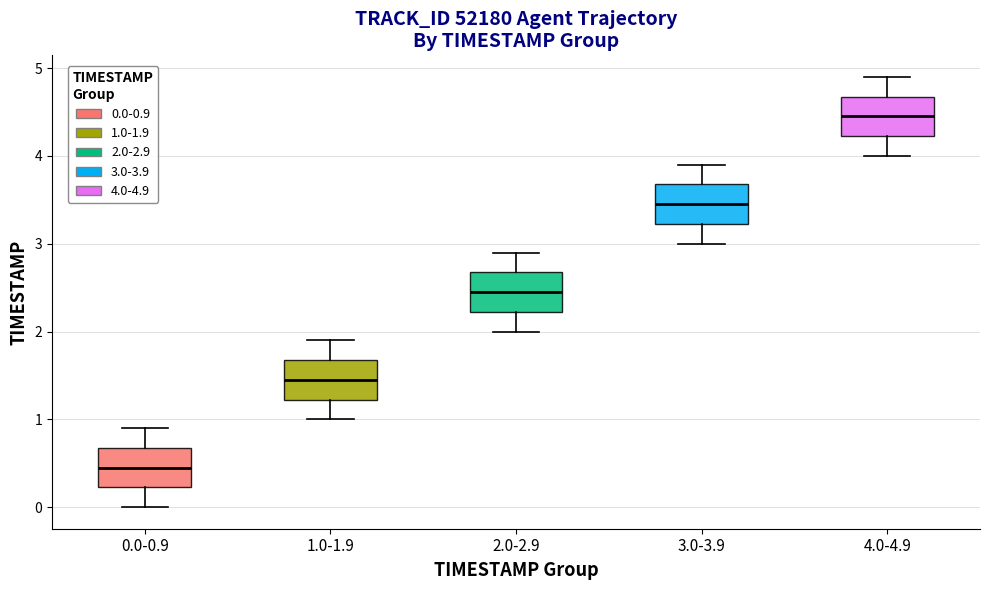

Reading left to right, read every box against the y-axis: the position of its median line, the range the box covers, and the ends of its whiskers. The values are not printed on the chart, so give them approximately, as read against the axis.

0.0-0.9: median 0.5, box 0.2 to 0.7, whiskers 0.0 to 0.9
1.0-1.9: median 1.5, box 1.2 to 1.7, whiskers 1.0 to 1.9
2.0-2.9: median 2.5, box 2.2 to 2.7, whiskers 2.0 to 2.9
3.0-3.9: median 3.5, box 3.2 to 3.7, whiskers 3.0 to 3.9
4.0-4.9: median 4.5, box 4.2 to 4.7, whiskers 4.0 to 4.9